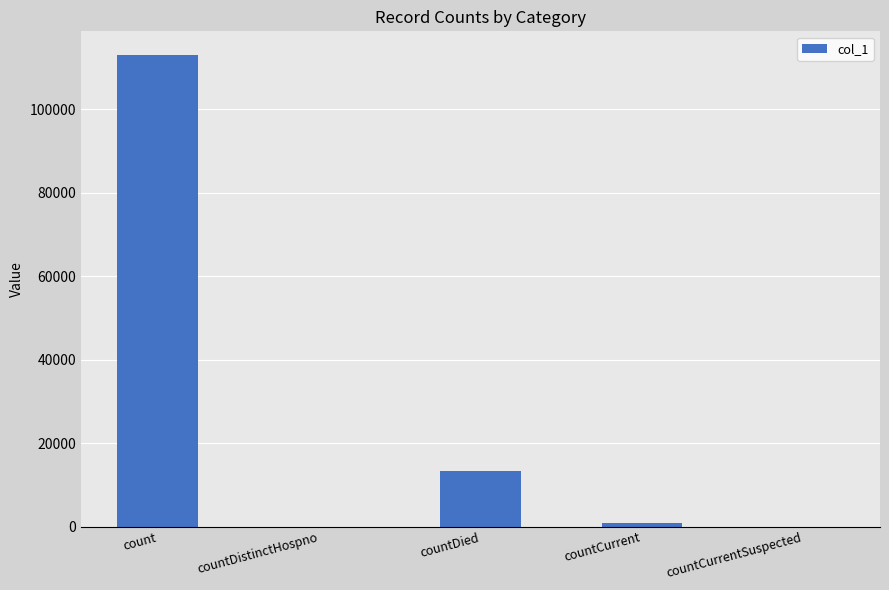

At which label does the data first exceed 954?

count